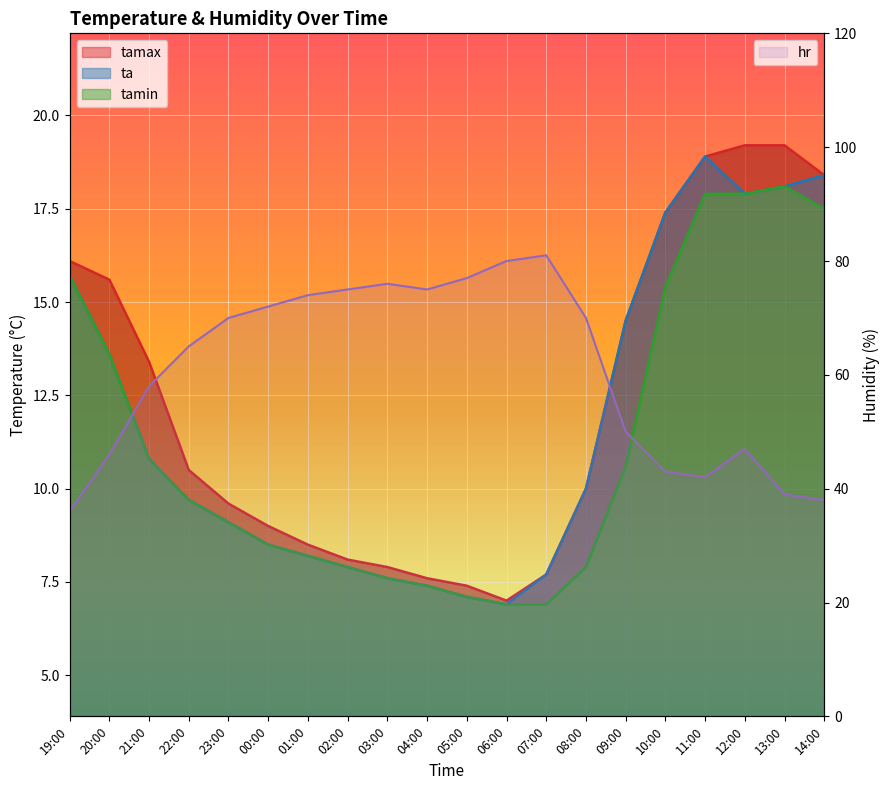

True or false: tamin and tamax intersect in this chart.

False